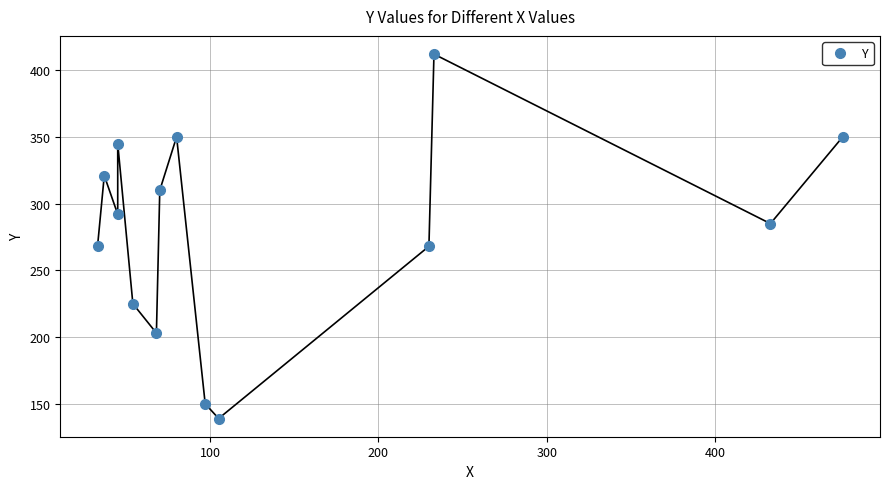

Reading left to right, what are all the values shown in this chart?

268	321	292	345	225	203	310	350	150	139	268	412	285	350